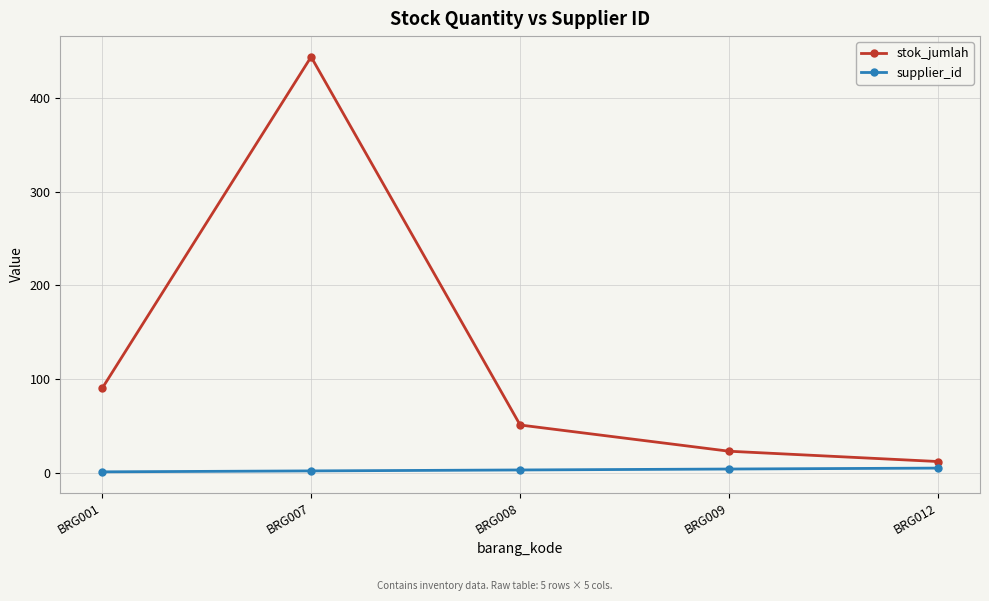

Is it true that supplier_id equals 1 at BRG001?

True